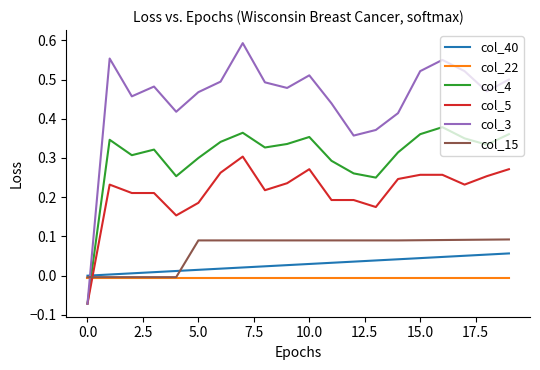

After their last crossing, which series has the higher values: col_15 or col_5?

col_5